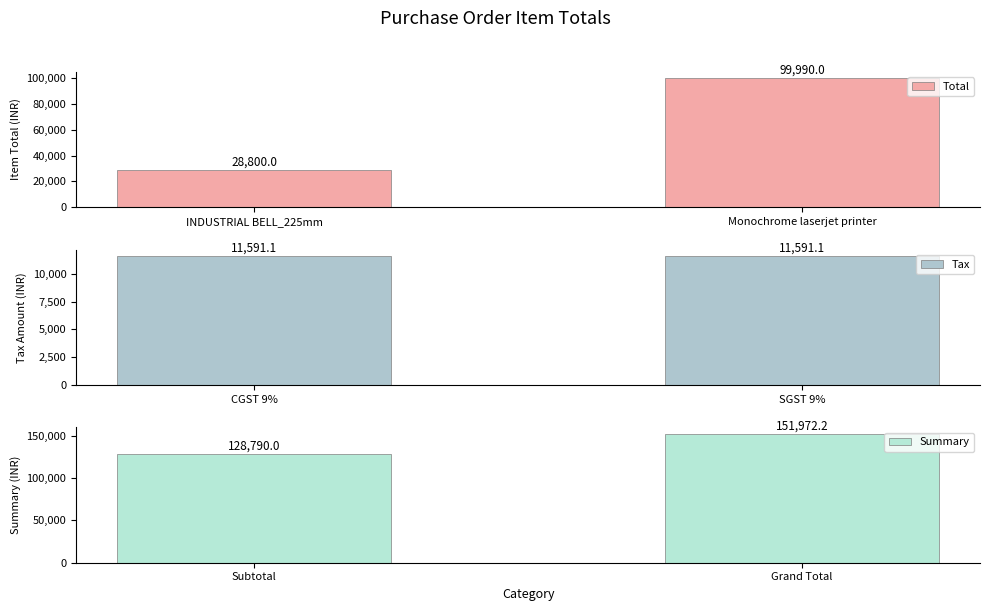

How many values in the Total series are below 99990?

1